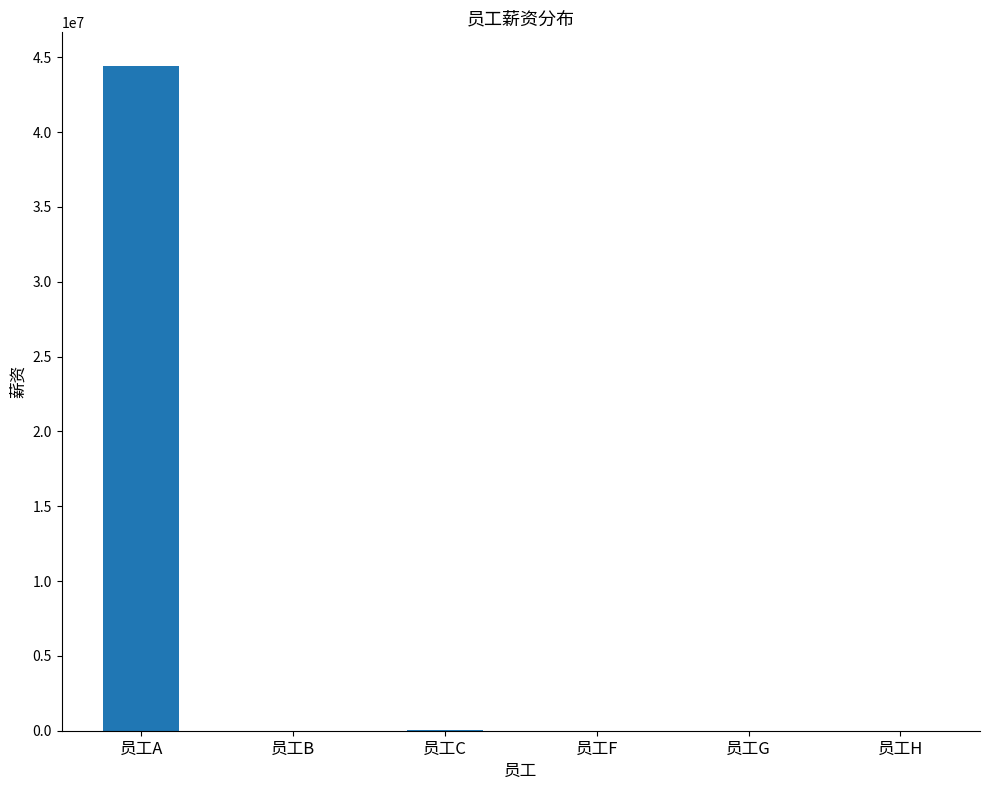

The value at 员工A is 58505388. True or false?

False